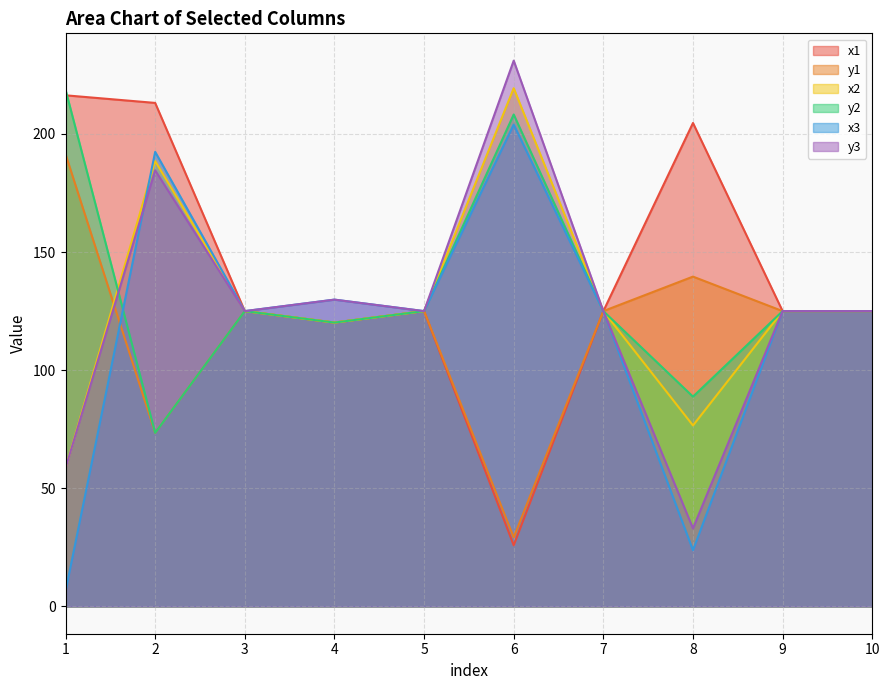

At which category does the chart reach its minimum across all series?

1